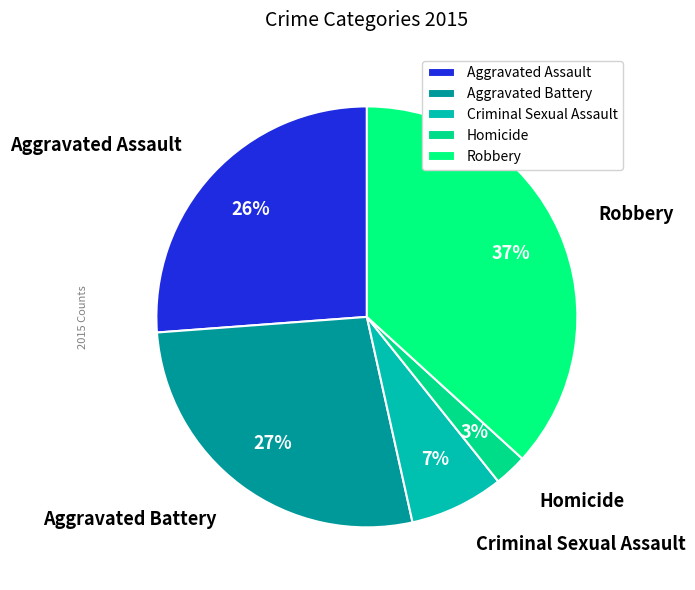

To the nearest percent, what is the difference between the Aggravated Battery and Aggravated Assault slice percentages?

1%